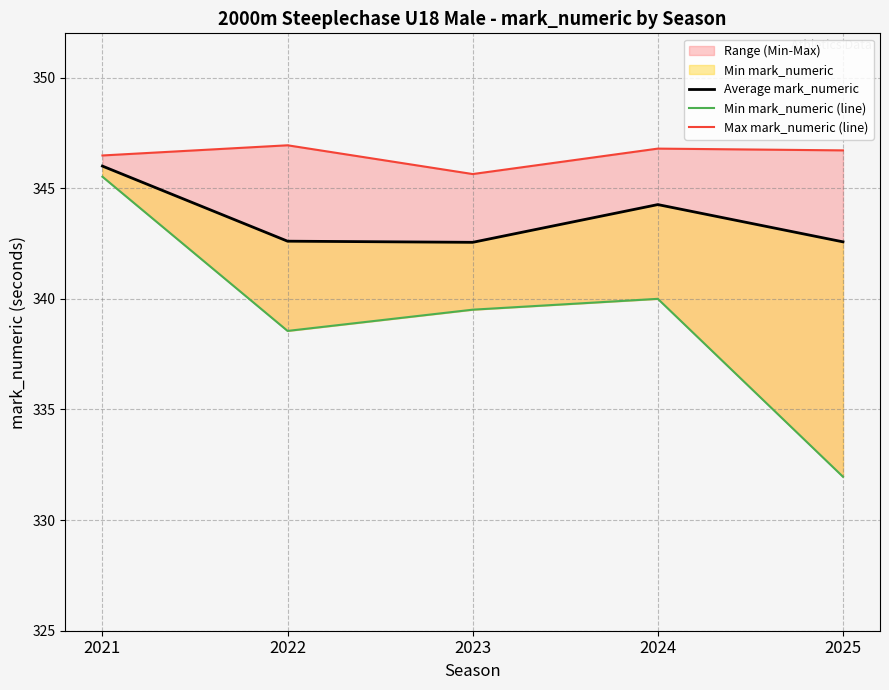

Which category has the highest value across all series?

2022